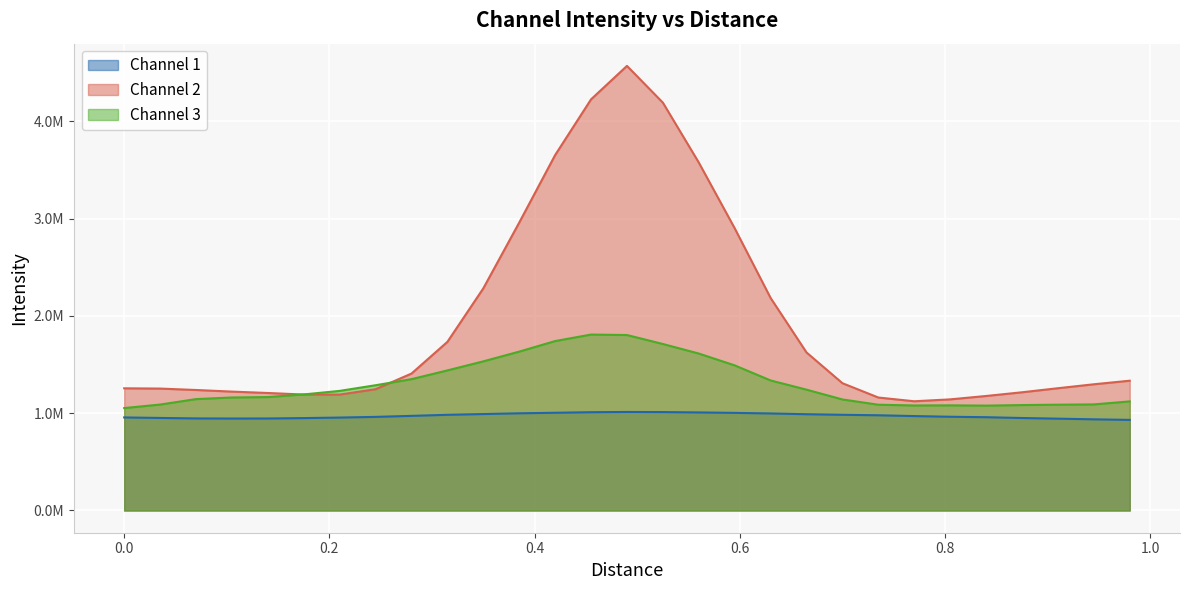

What are all the series names shown in the legend?

Channel 1, Channel 2, Channel 3